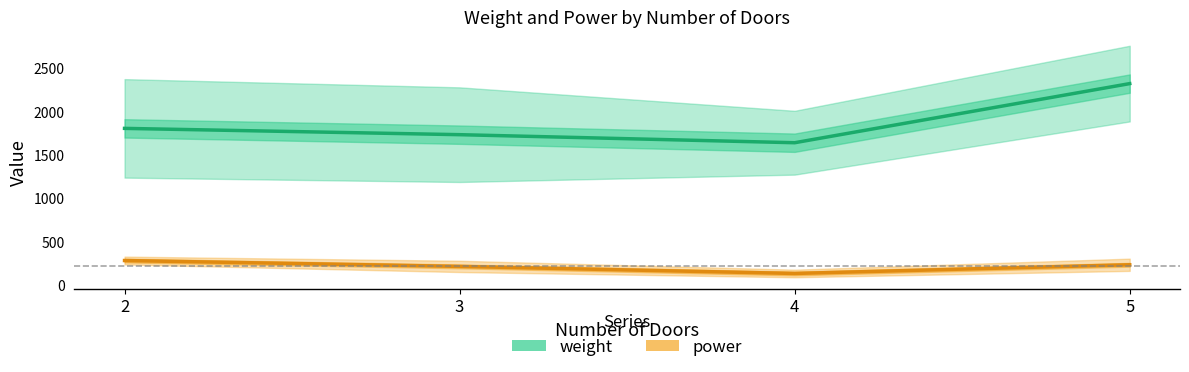

True or false: power and weight cross at least once.

False